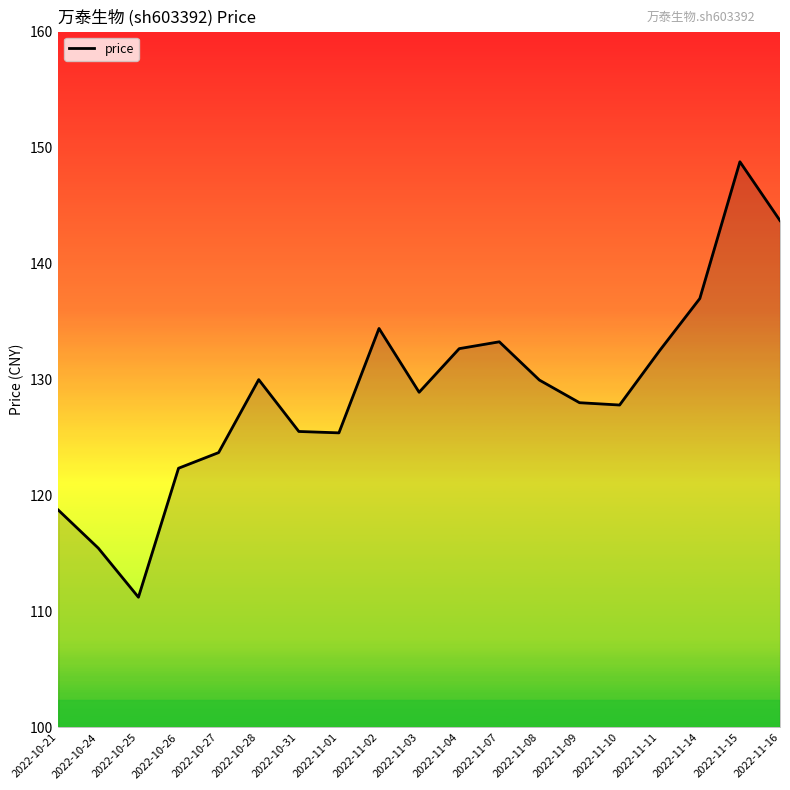

Is it true that the value at 2022-10-24 is 77.6?

False